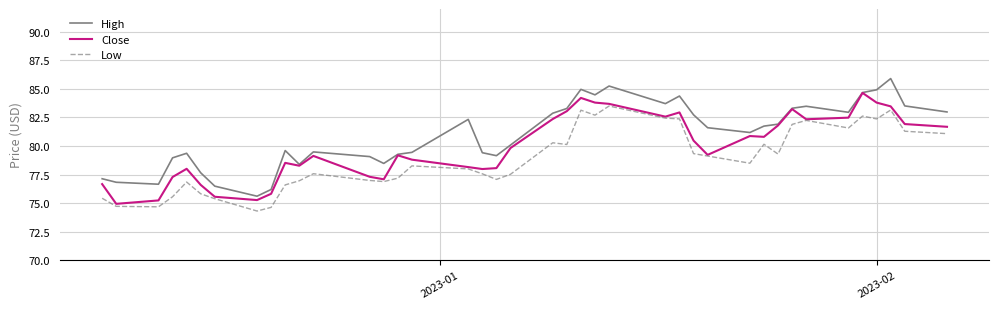

Which series has the largest total across all categories?

High